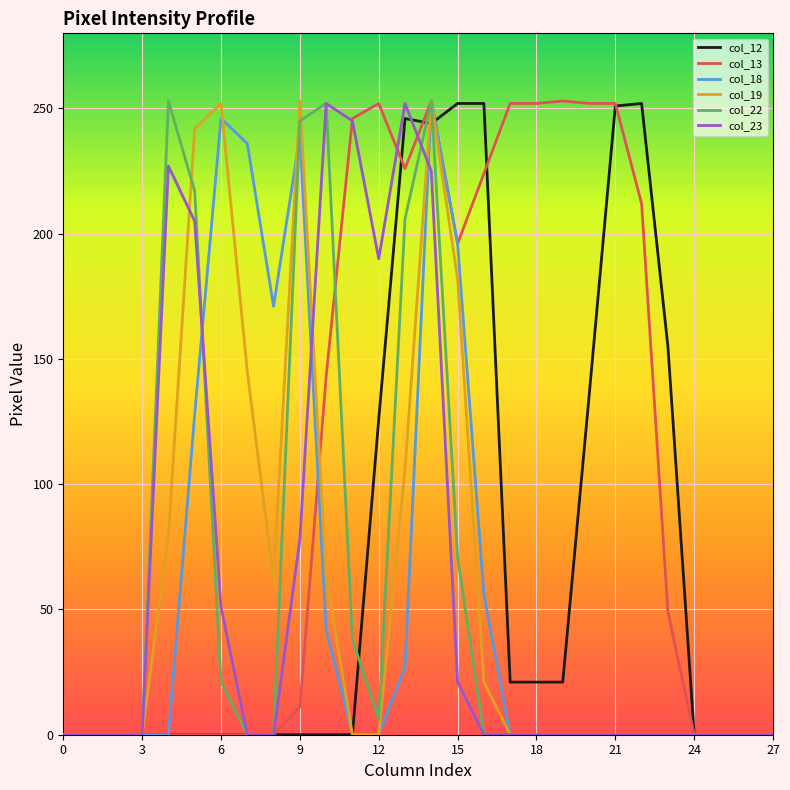

Which series has the largest total across all categories?

col_13